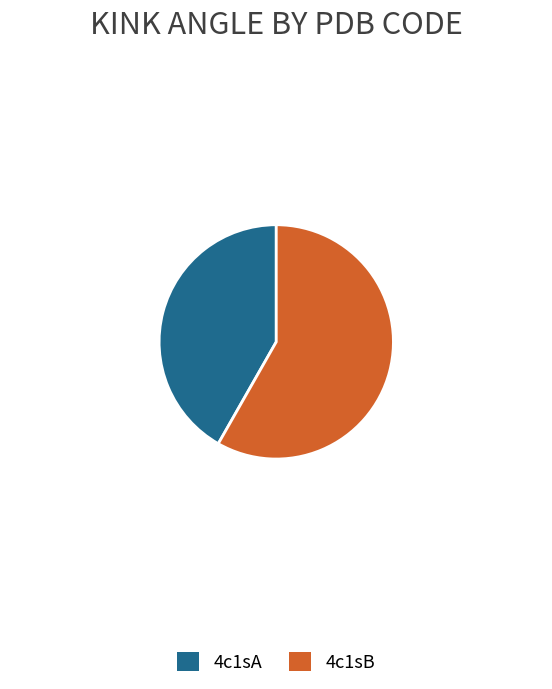

Does 4c1sA represent more than half of the total?

No